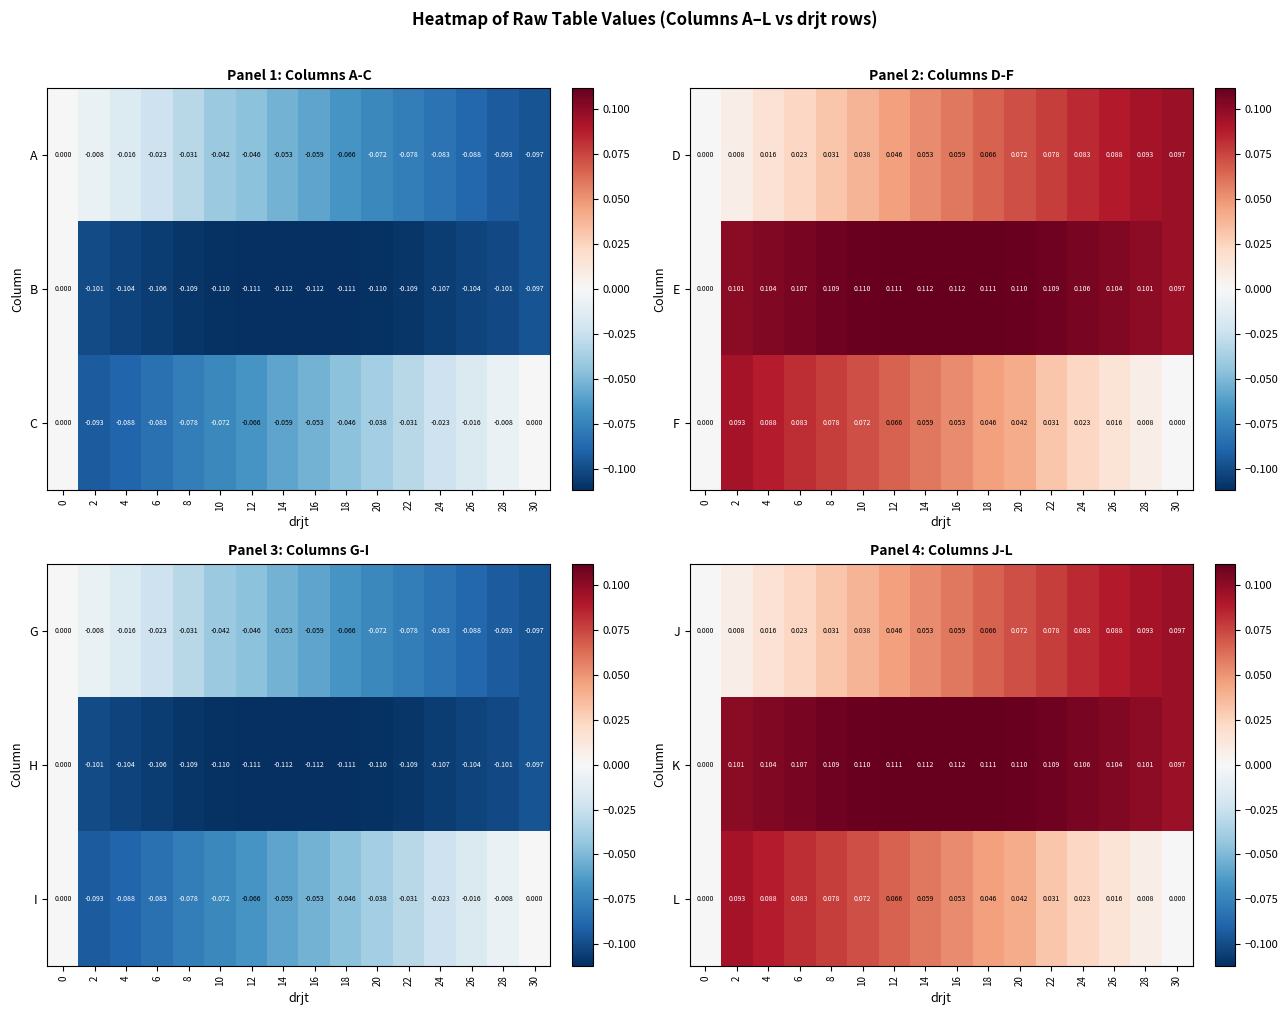

How many values in L are above zero?

14